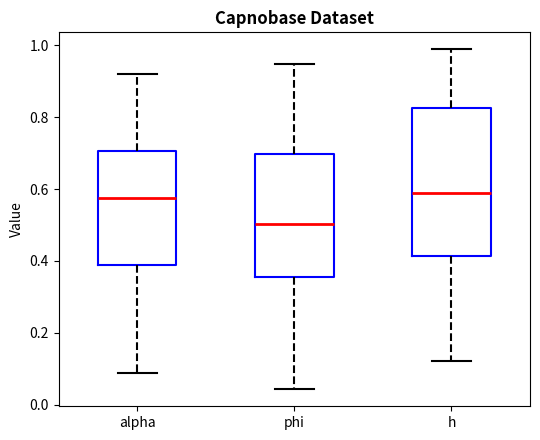

Reading left to right, read every box against the y-axis: the position of its median line, the range the box covers, and the ends of its whiskers. The values are not printed on the chart, so give them approximately, as read against the axis.

alpha: median 0.58, box 0.40 to 0.70, whiskers 0.08 to 0.92
phi: median 0.50, box 0.36 to 0.70, whiskers 0.04 to 0.94
h: median 0.58, box 0.42 to 0.82, whiskers 0.12 to 0.98